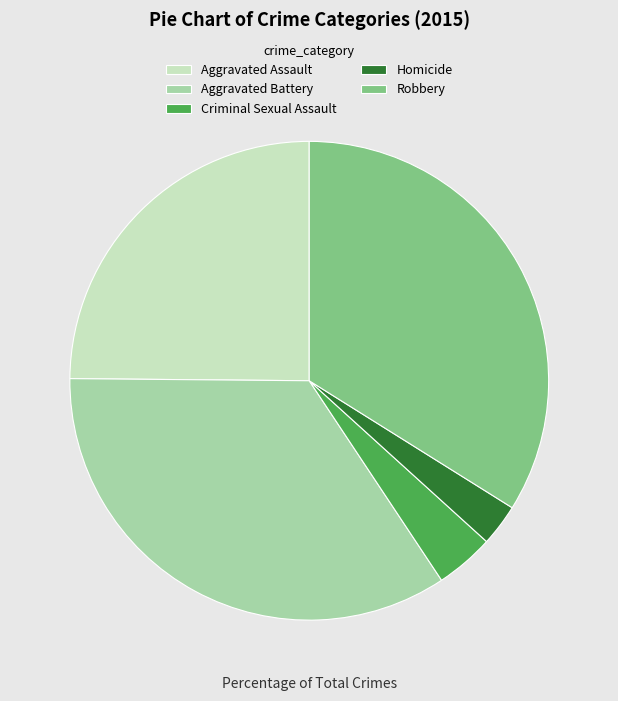

True or false: Robbery accounts for 34% of the total.

True